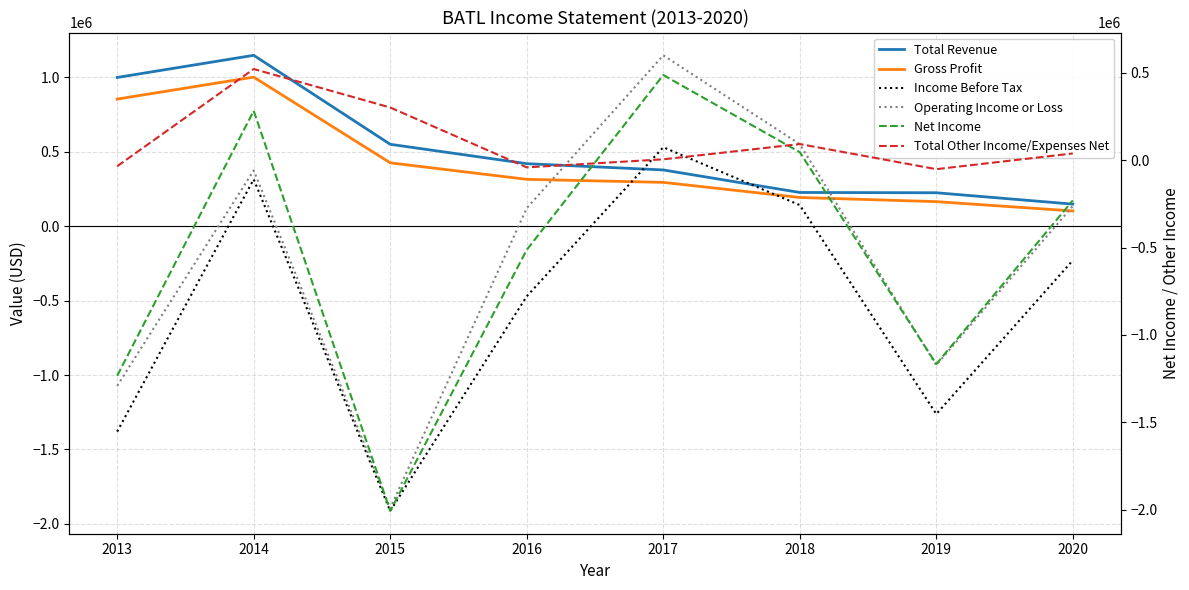

Between 2013 and 2019, which series saw the biggest shift?

Total Revenue